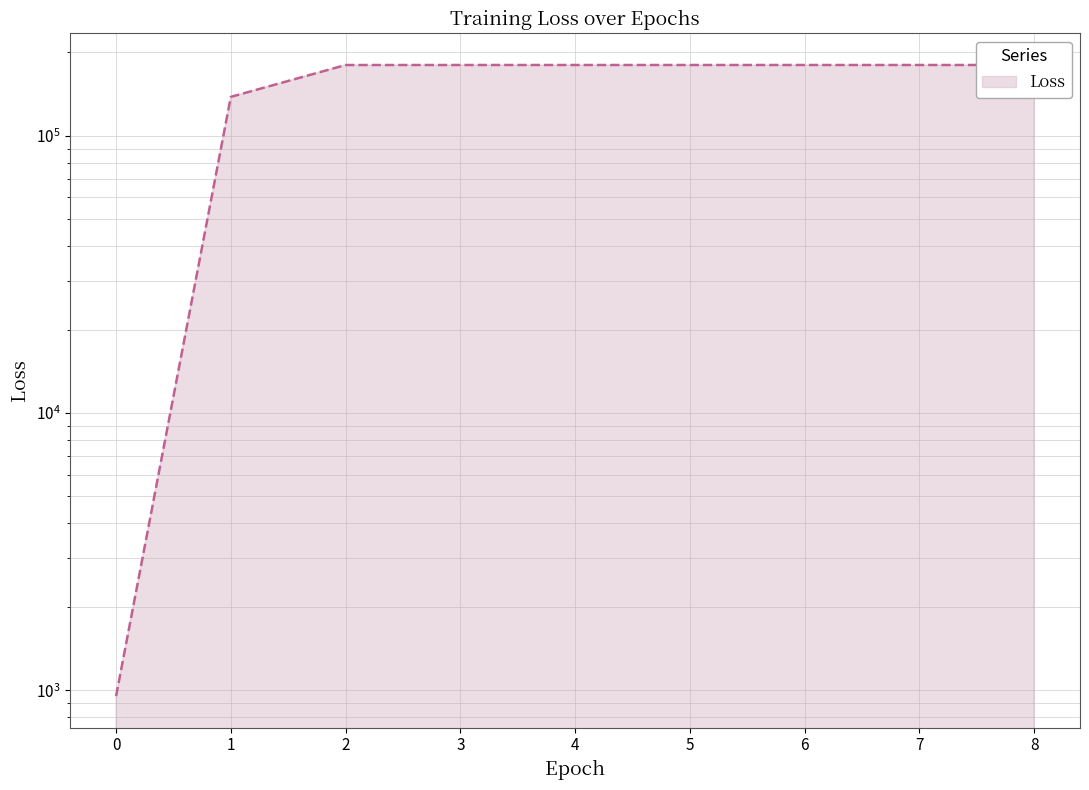

How many categories are shown in the chart?

9